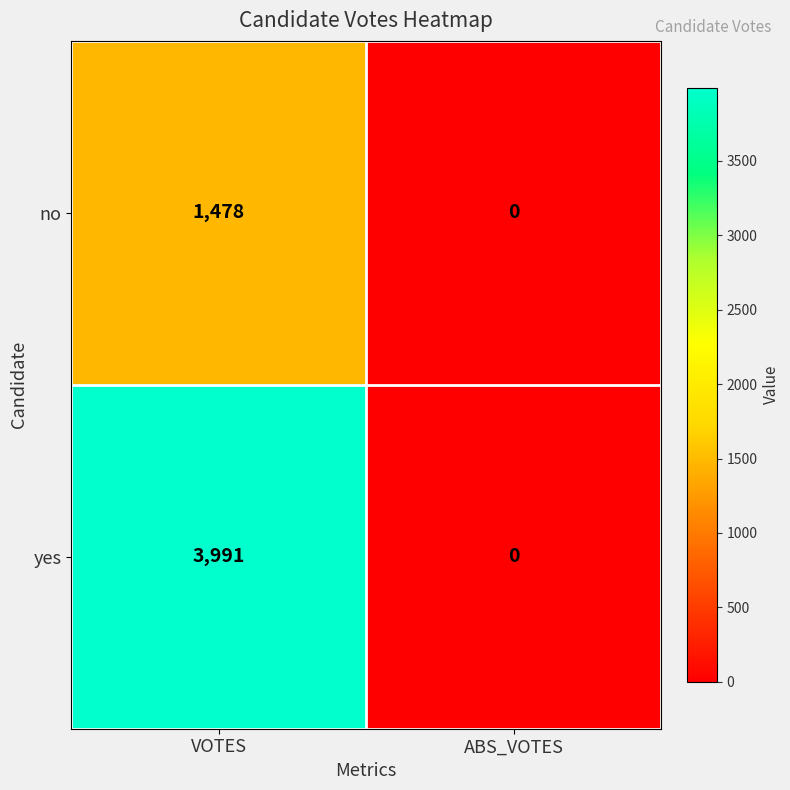

Which series has the widest spread of values?

yes